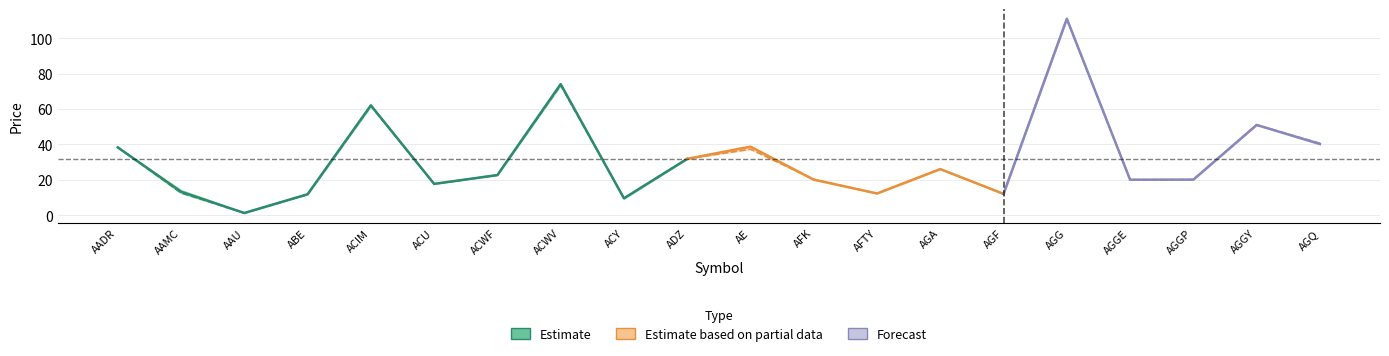

What is the maximum value for Low?

110.9